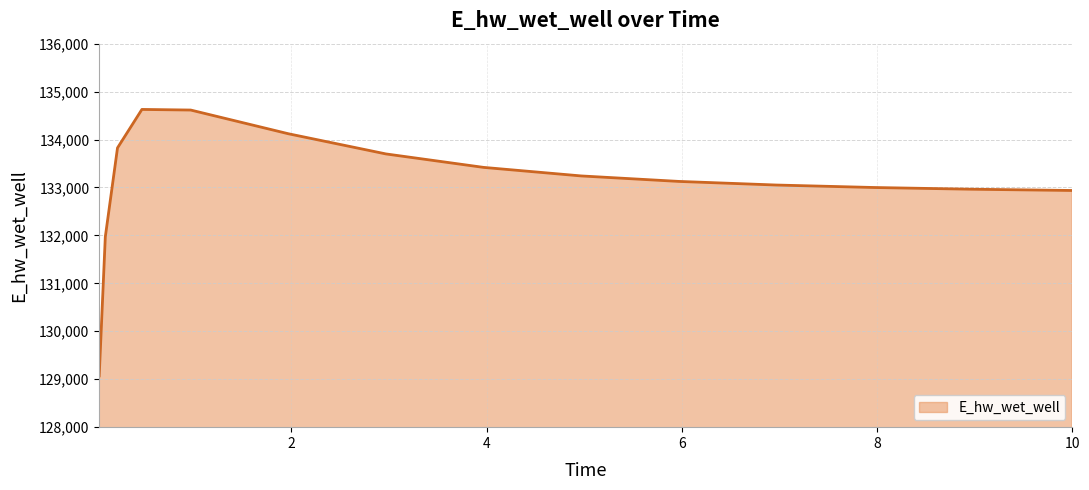

Count the number of data series in this chart.

1